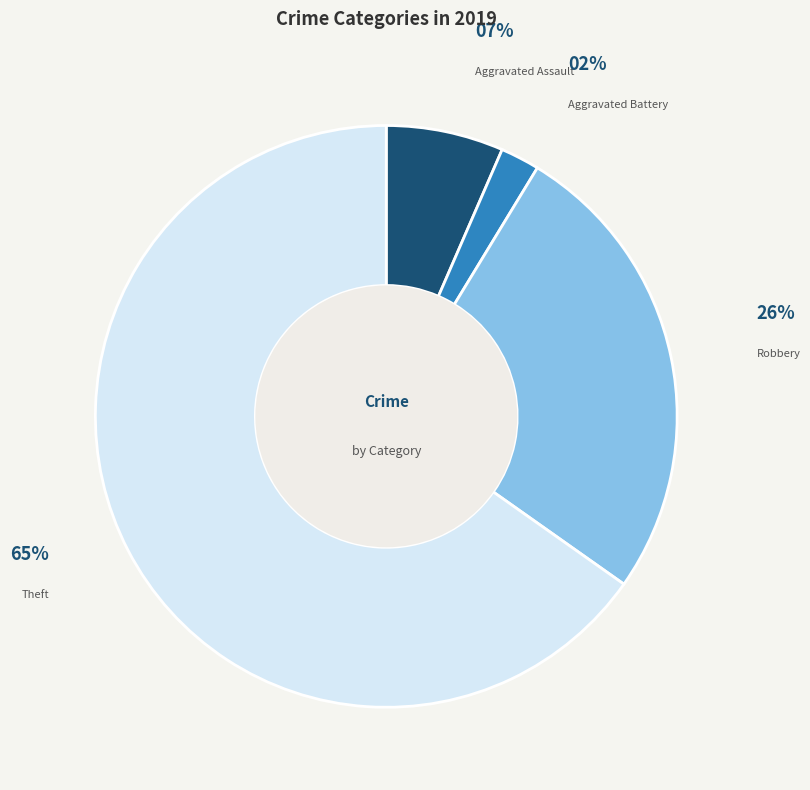

Which slice is the smallest?

Aggravated Battery